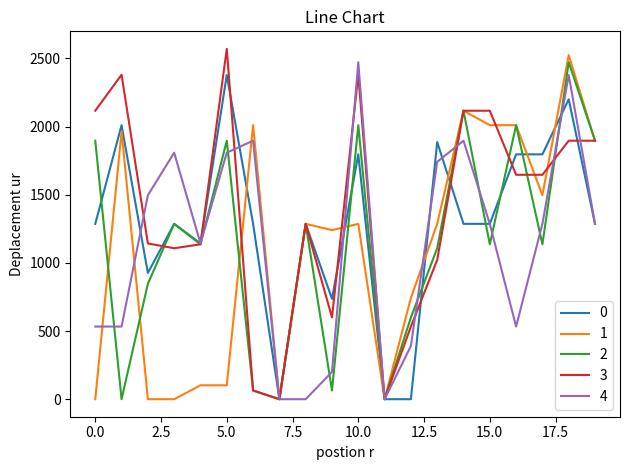

What is the maximum value for 4?

2472.6